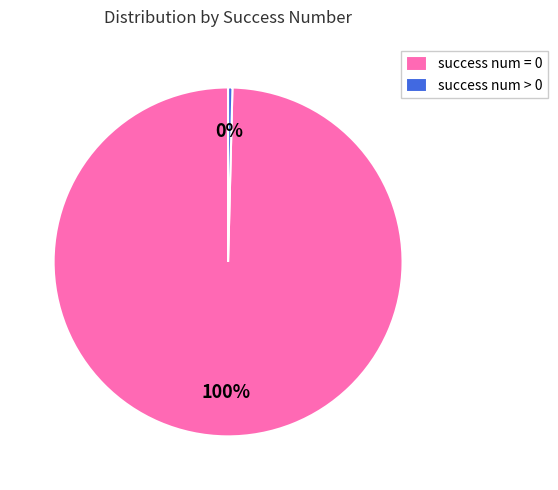

To the nearest percent, what is the average slice percentage?

50%